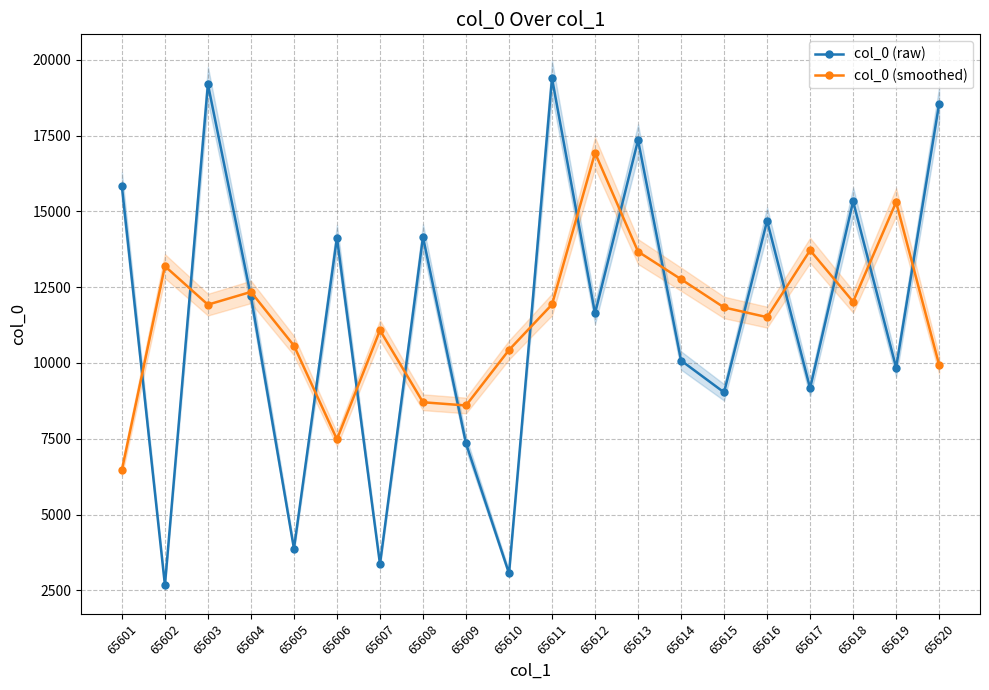

The value of col_0 (smoothed) at 65603 is 6923.4. True or false?

False